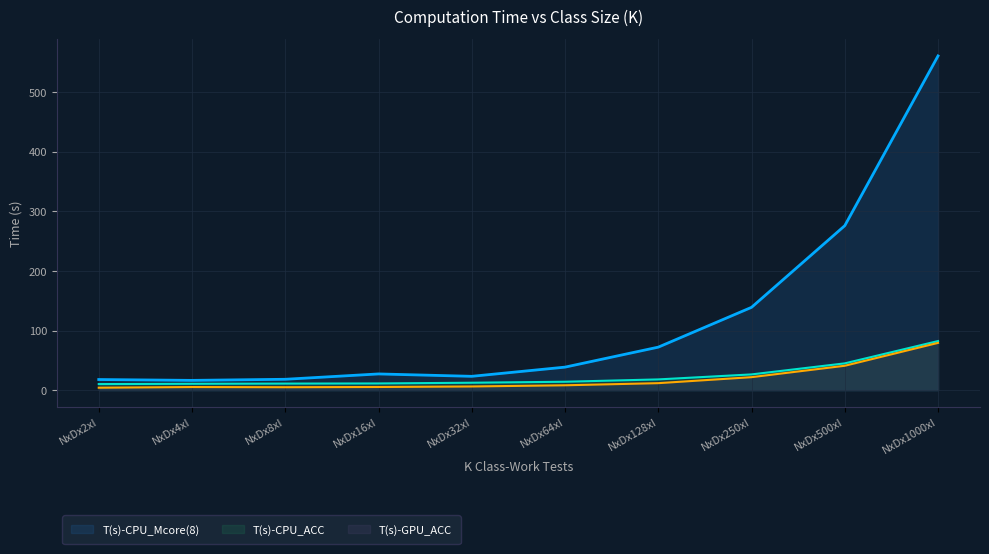

In T(s)-CPU_Mcore(8), how many points are lower than both neighbors (excluding endpoints)?

2